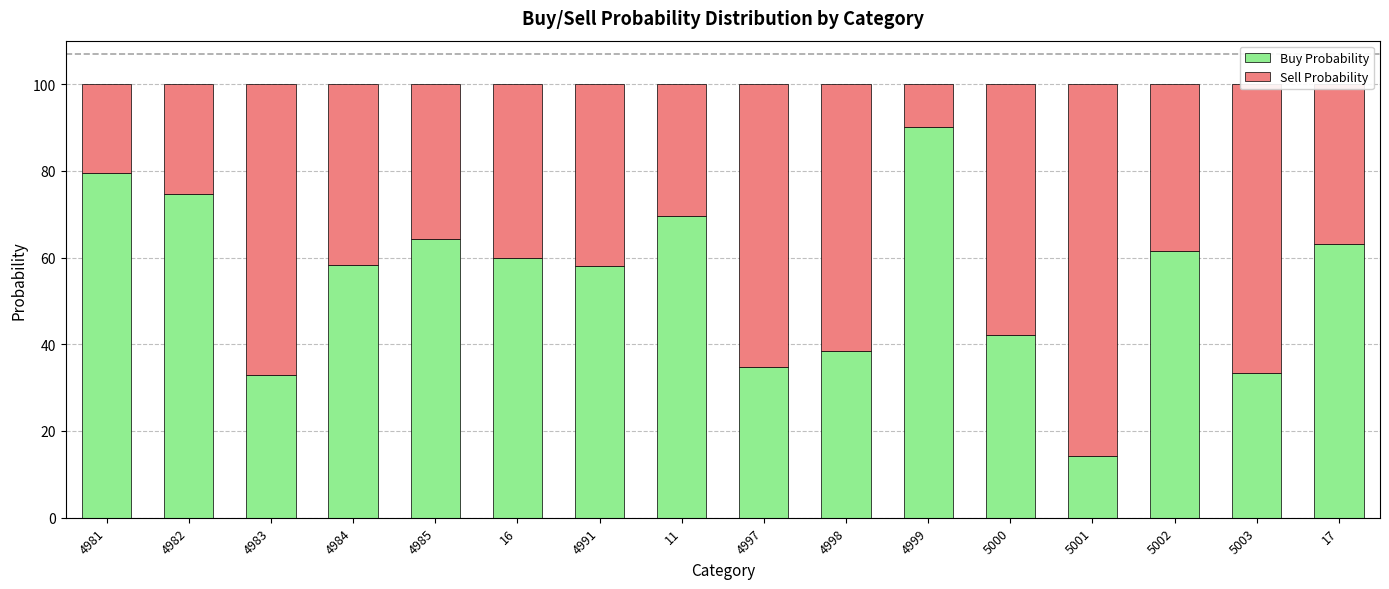

The value of Buy Probability at 4984 is 58.2. True or false?

True